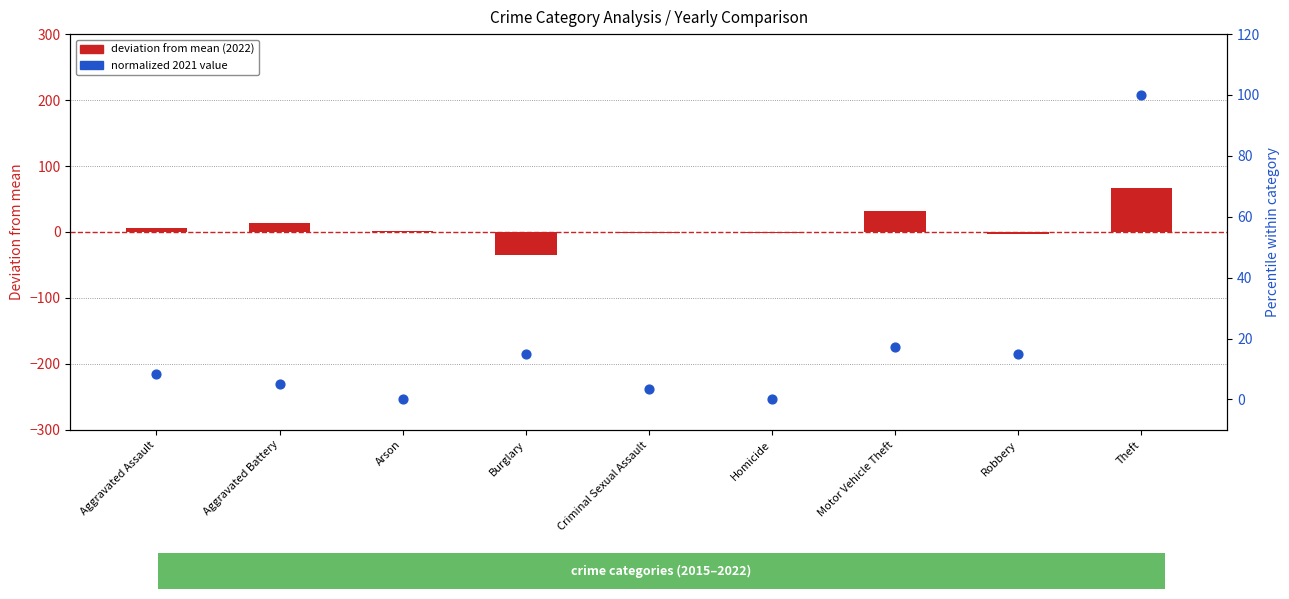

Which series contains the lowest Y value?

deviation from mean (2022)